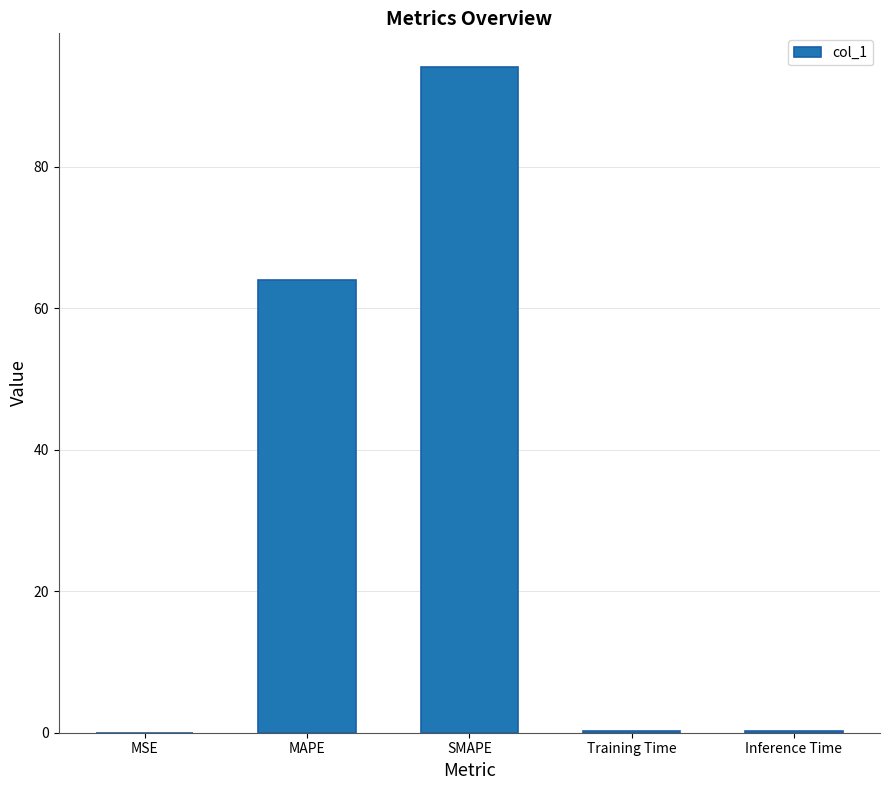

What is the greatest value displayed?

94.1